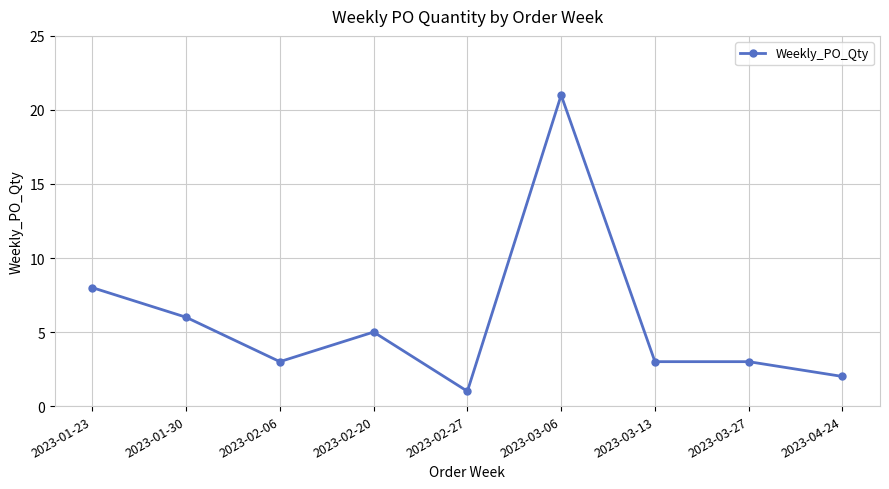

What is the label of the 2nd point from the right?

2023-03-27